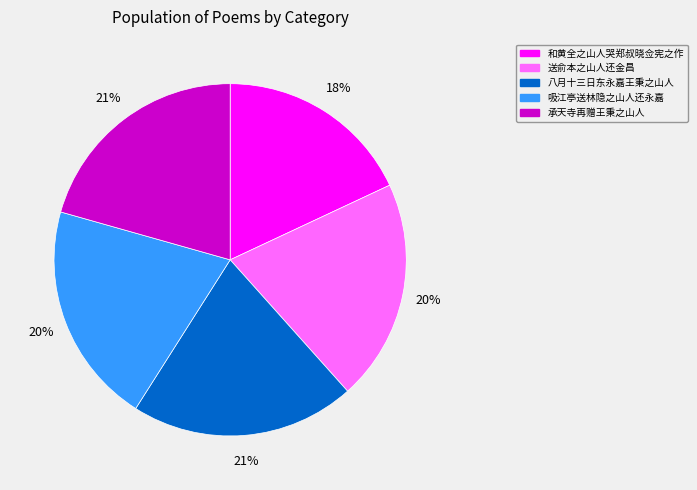

Which category has the smallest portion of the pie?

和黄全之山人哭郑叔晓佥宪之作